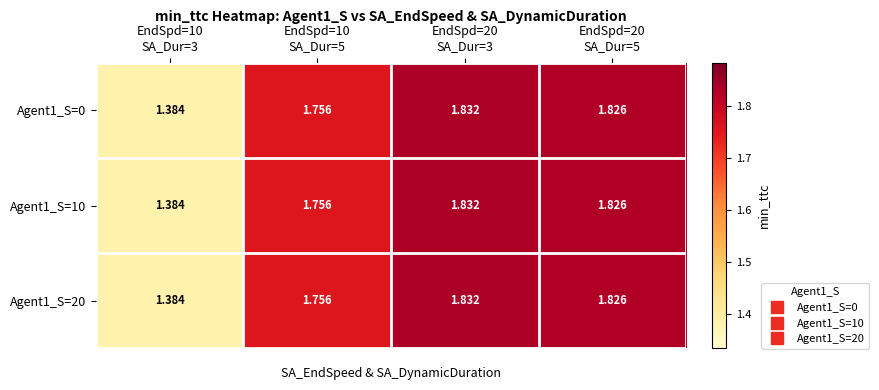

How many series are shown in this chart?

3